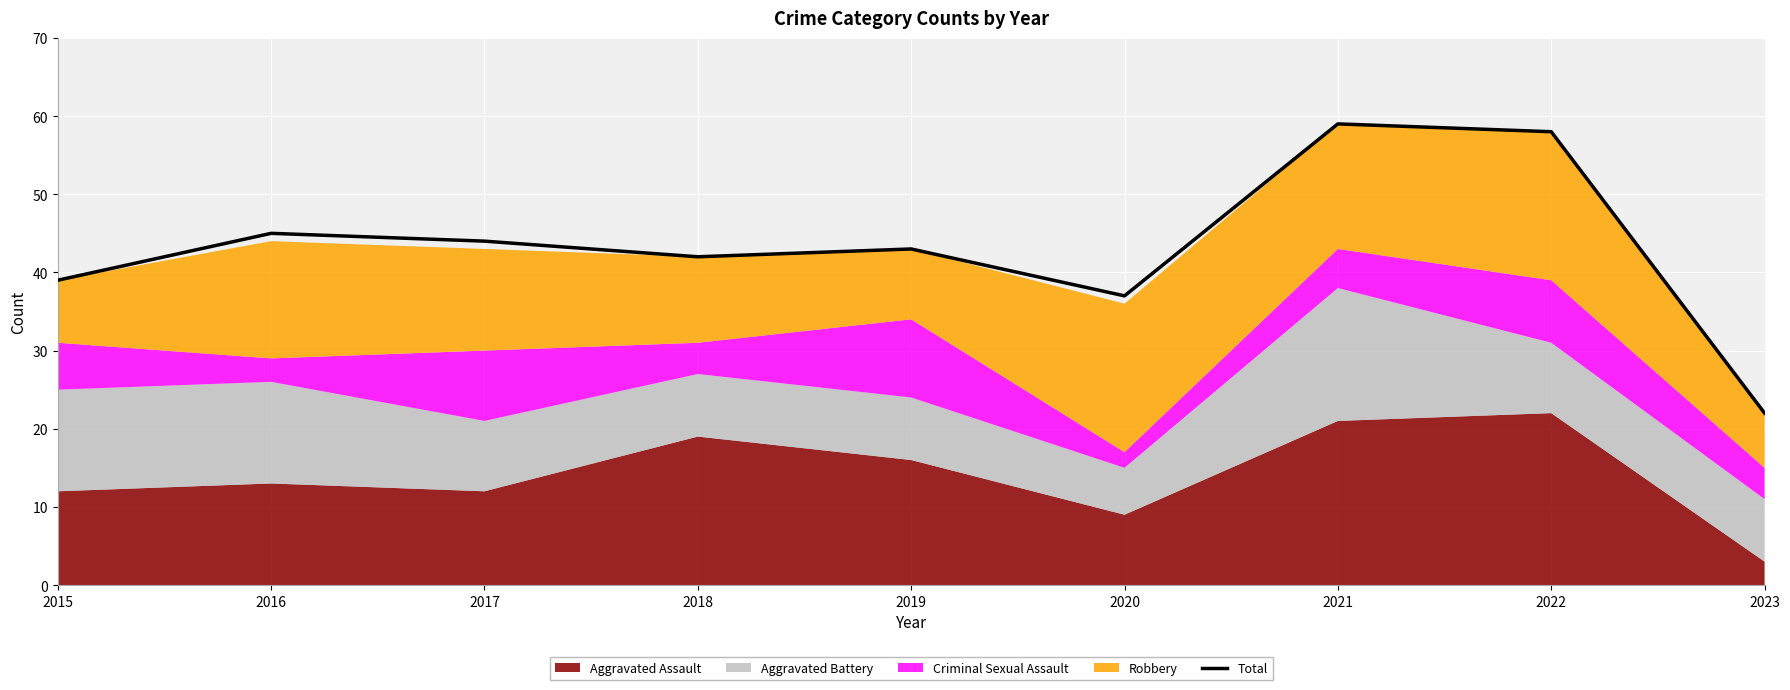

How many points are higher than both their immediate neighbors (excluding endpoints)?

3